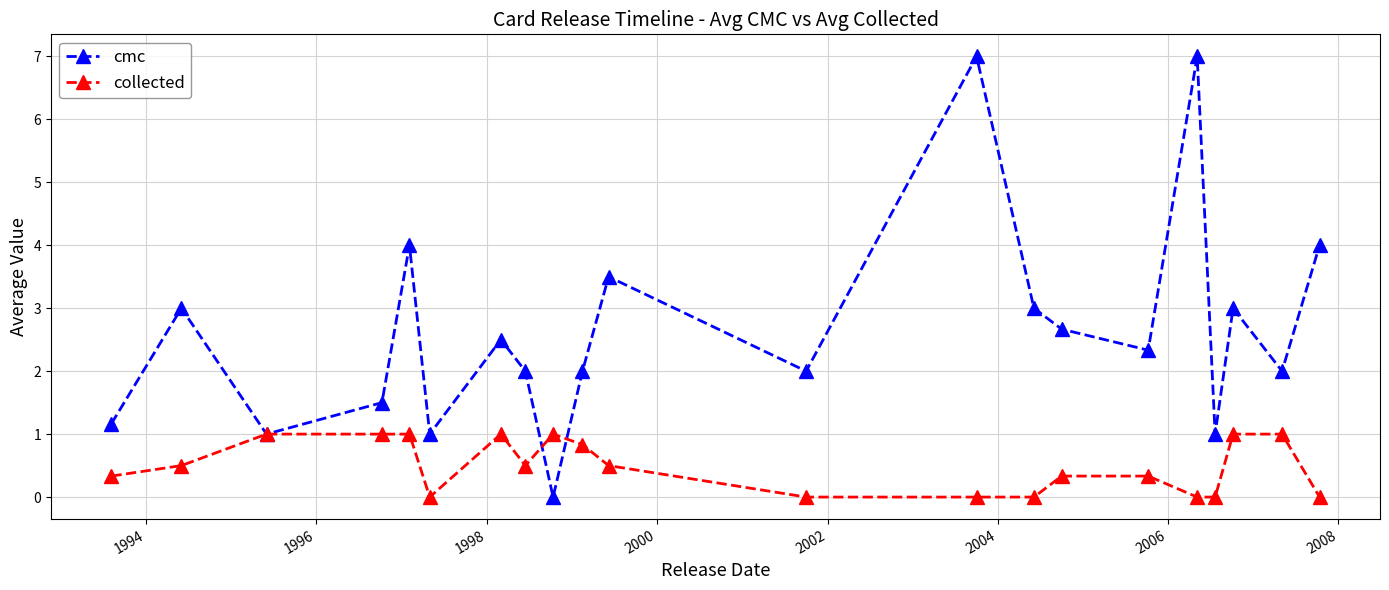

Count the number of data series in this chart.

2